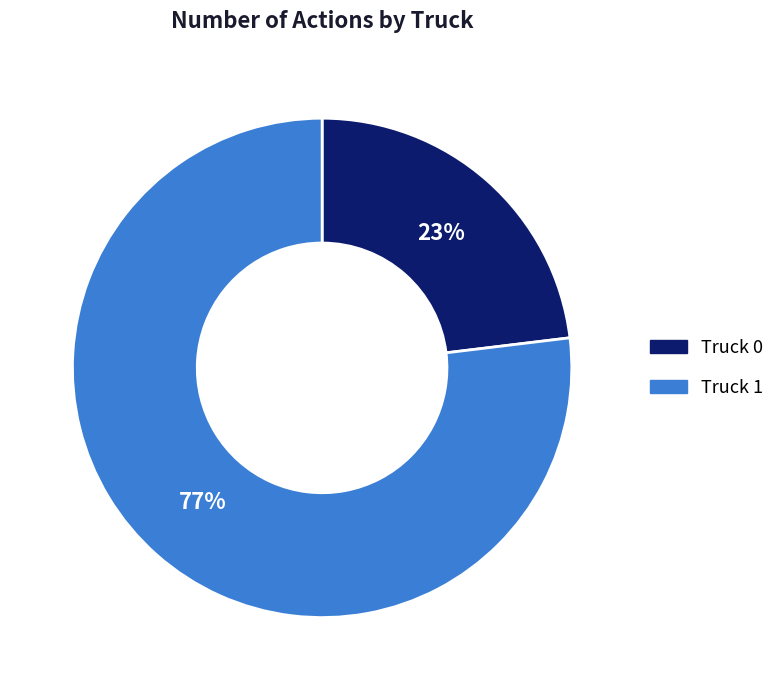

To the nearest percent, what percentage of the pie is Truck 0?

23%